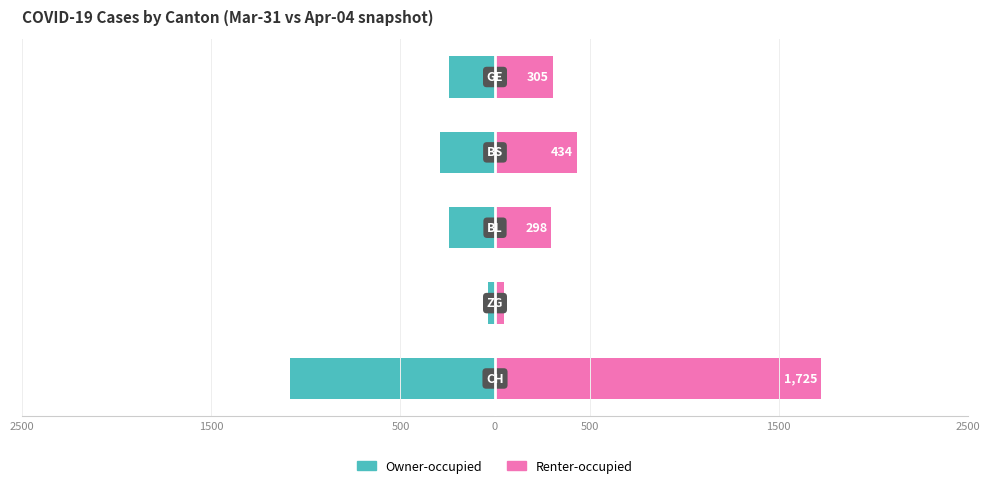

What is the sum of all Owner-occupied values?

-1896